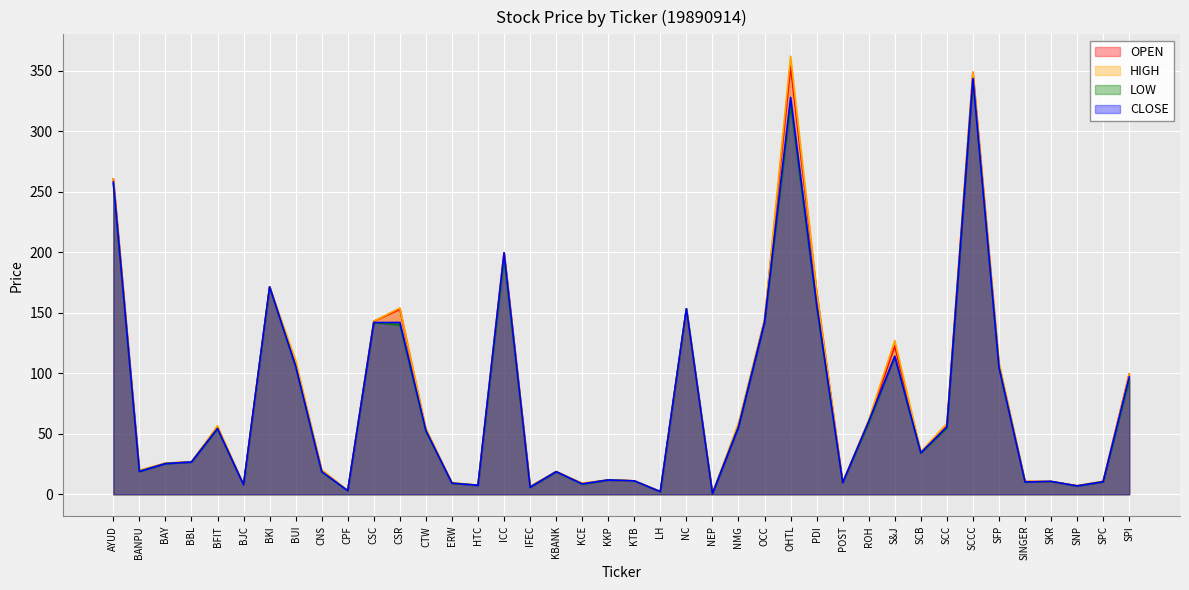

How many values in the LOW series are below 34?

20